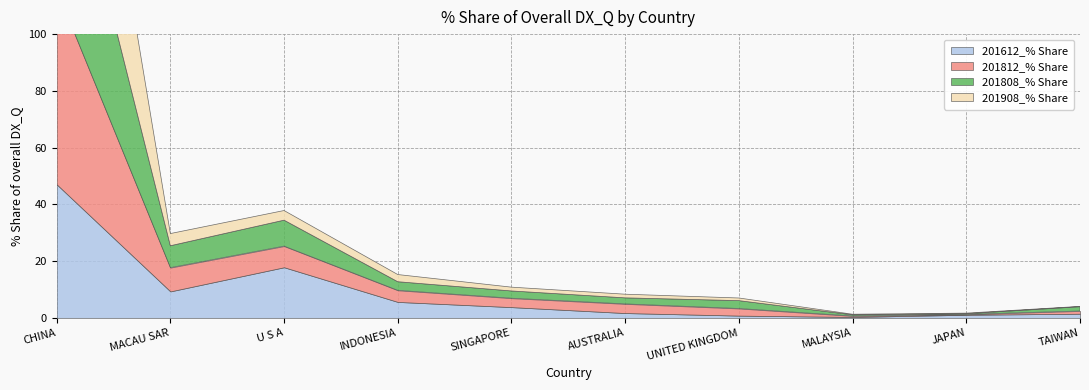

What is the average value of the 201908_% Share series?

10.0